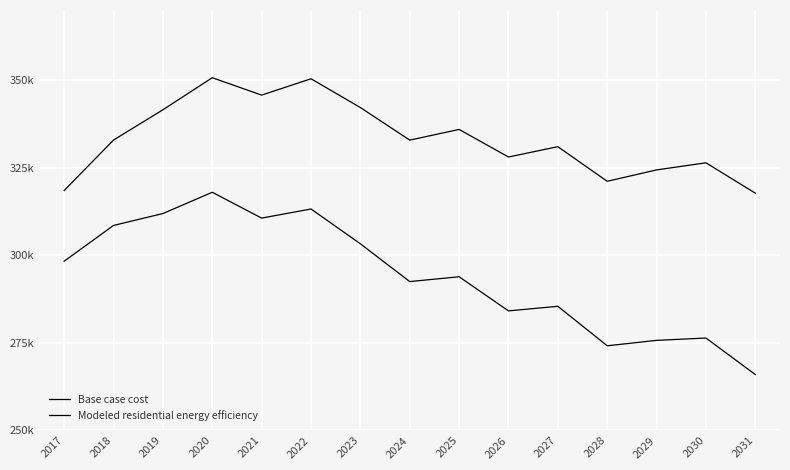

Does the chart have visible grid lines?

Yes